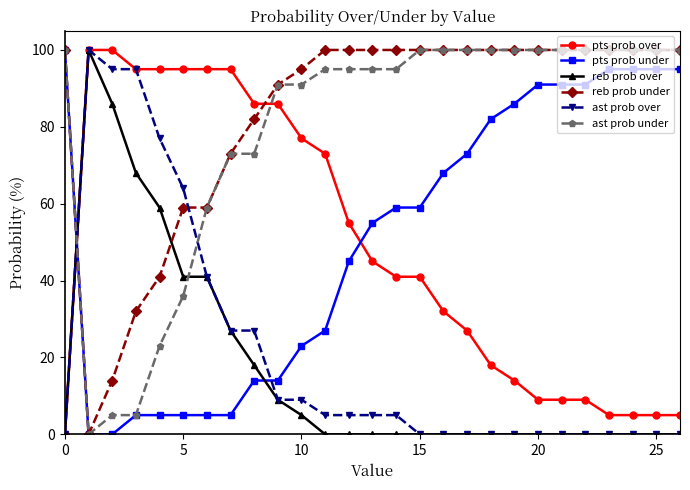

What is the highest value of the reb prob under series?

100